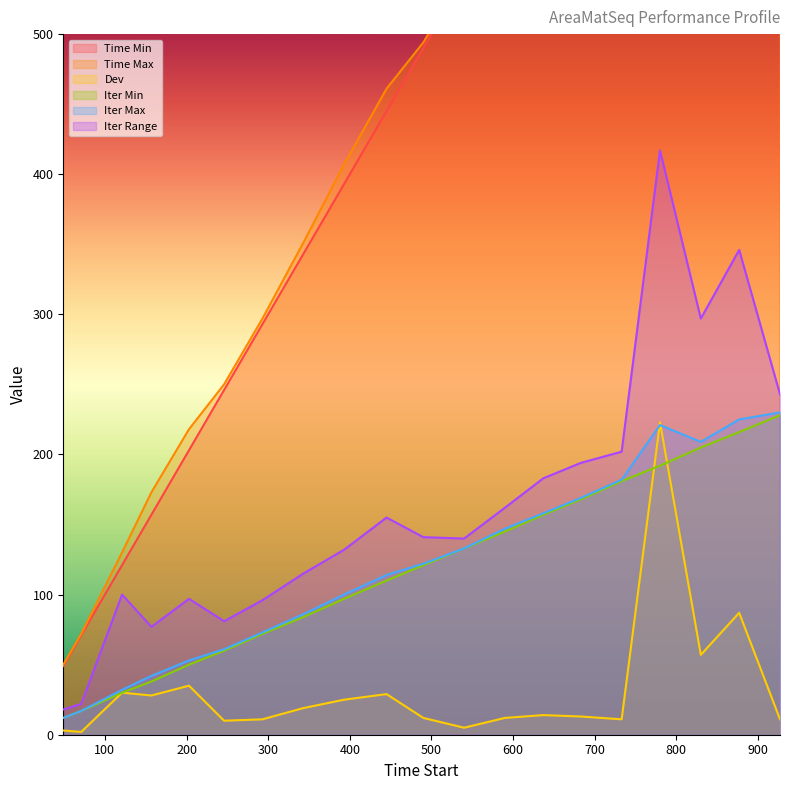

True or false: Iter Min and Iter Range cross at least once.

False